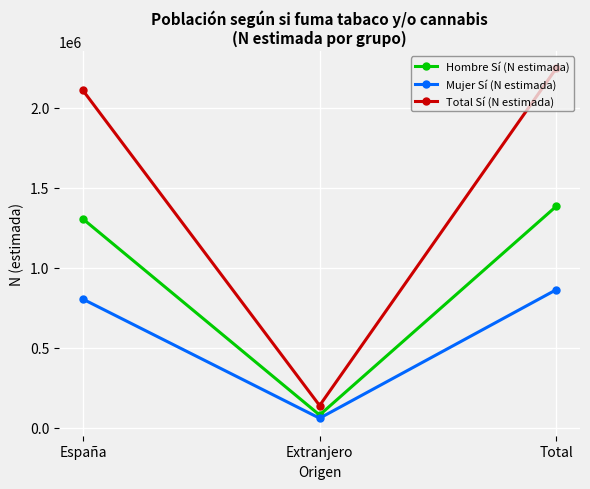

The value of Hombre Sí (N estimada) at Total is 2285938. True or false?

False